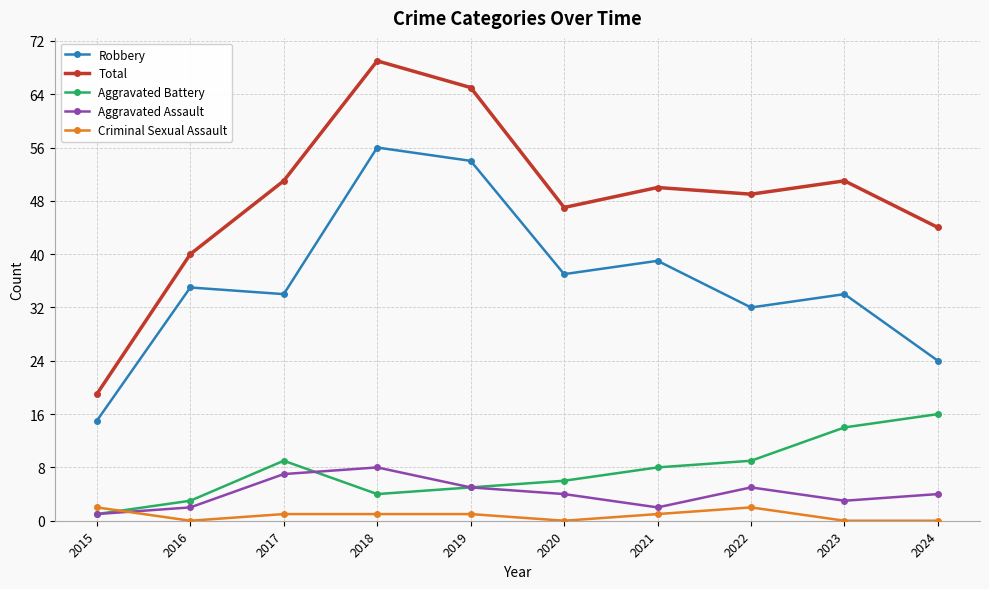

Which series changed the most between 2023 and 2024?

Robbery